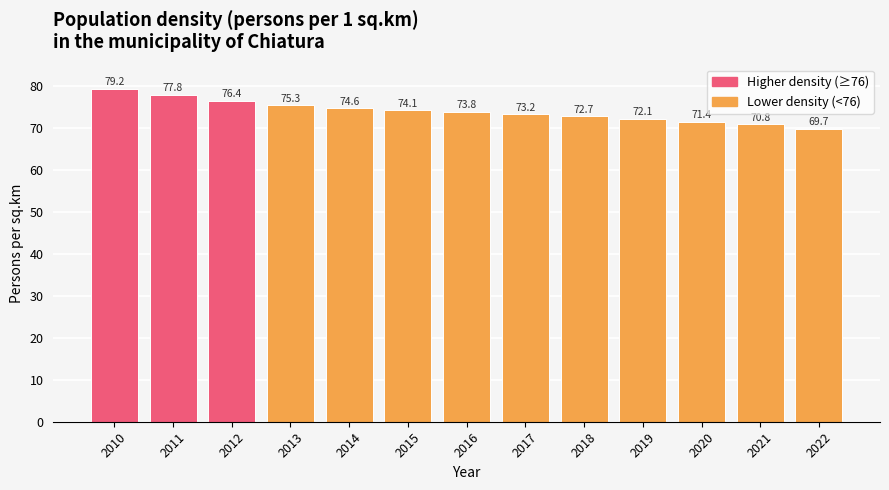

What is the change in value from 2010 to 2017?

-6.0